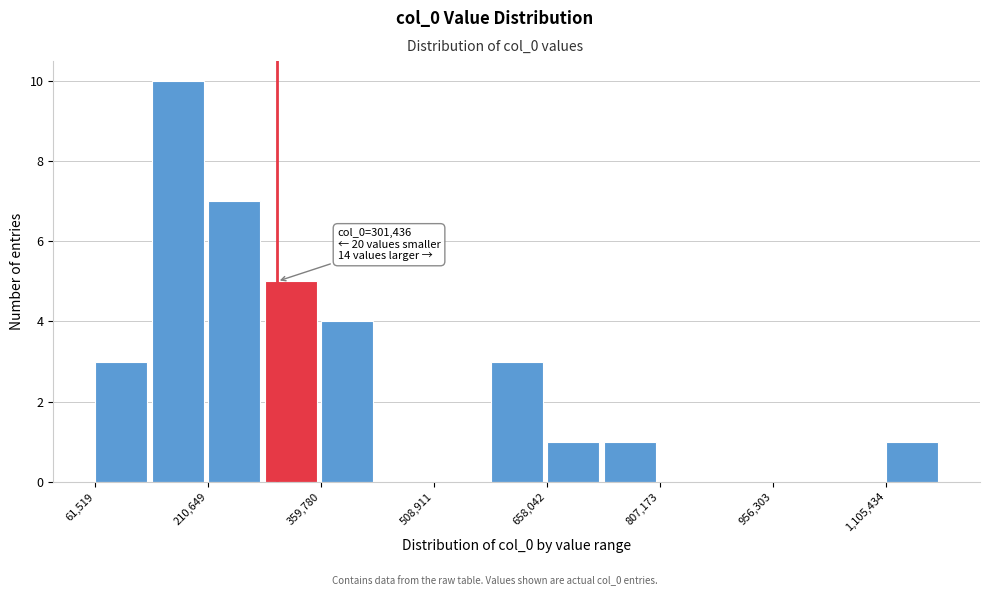

Around what value on the x-axis is the tallest bar? Give the approximate position of its centre, as read against the axis.

180000